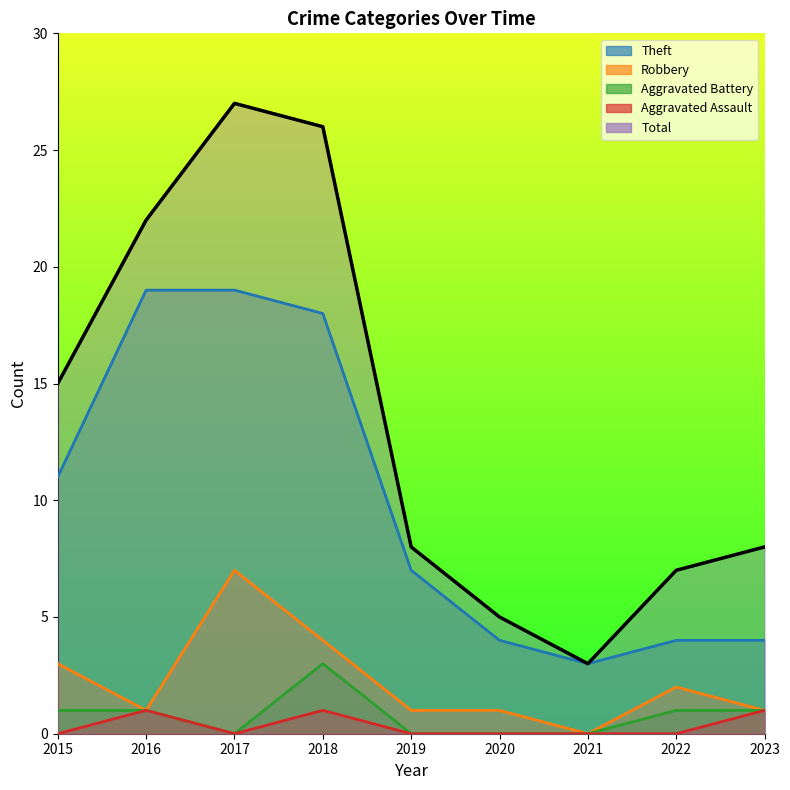

What is the approximate value of Aggravated Battery at 2015?

1